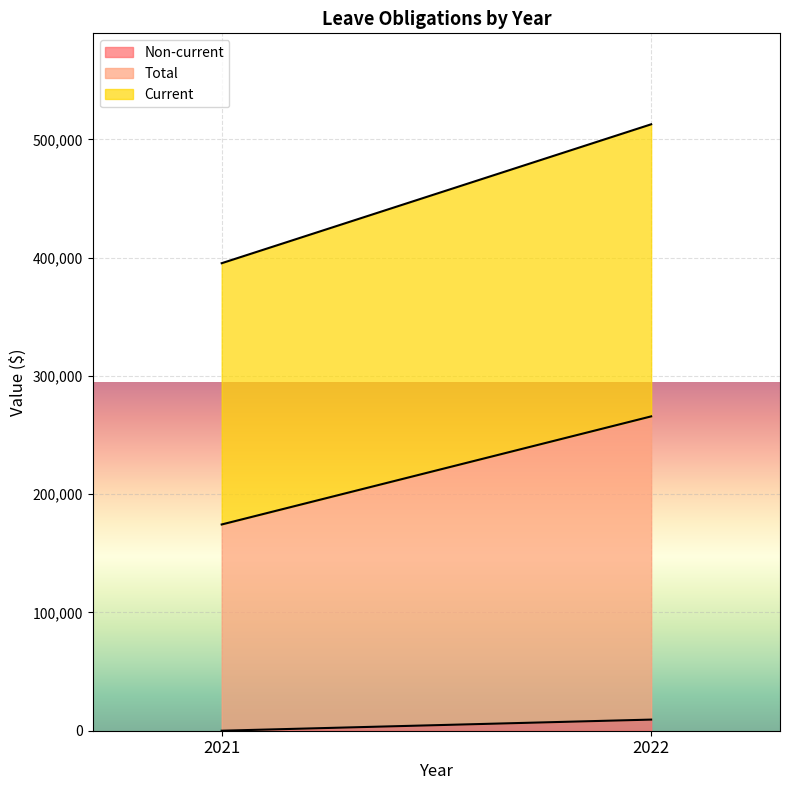

How many lines are shown in the chart?

3